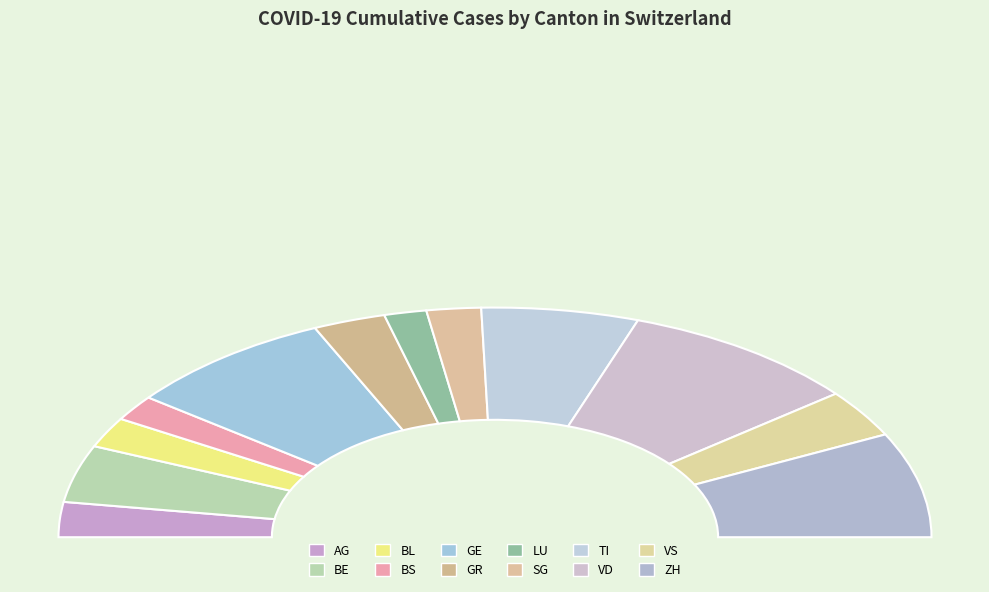

Which category has the smallest portion of the pie?

LU